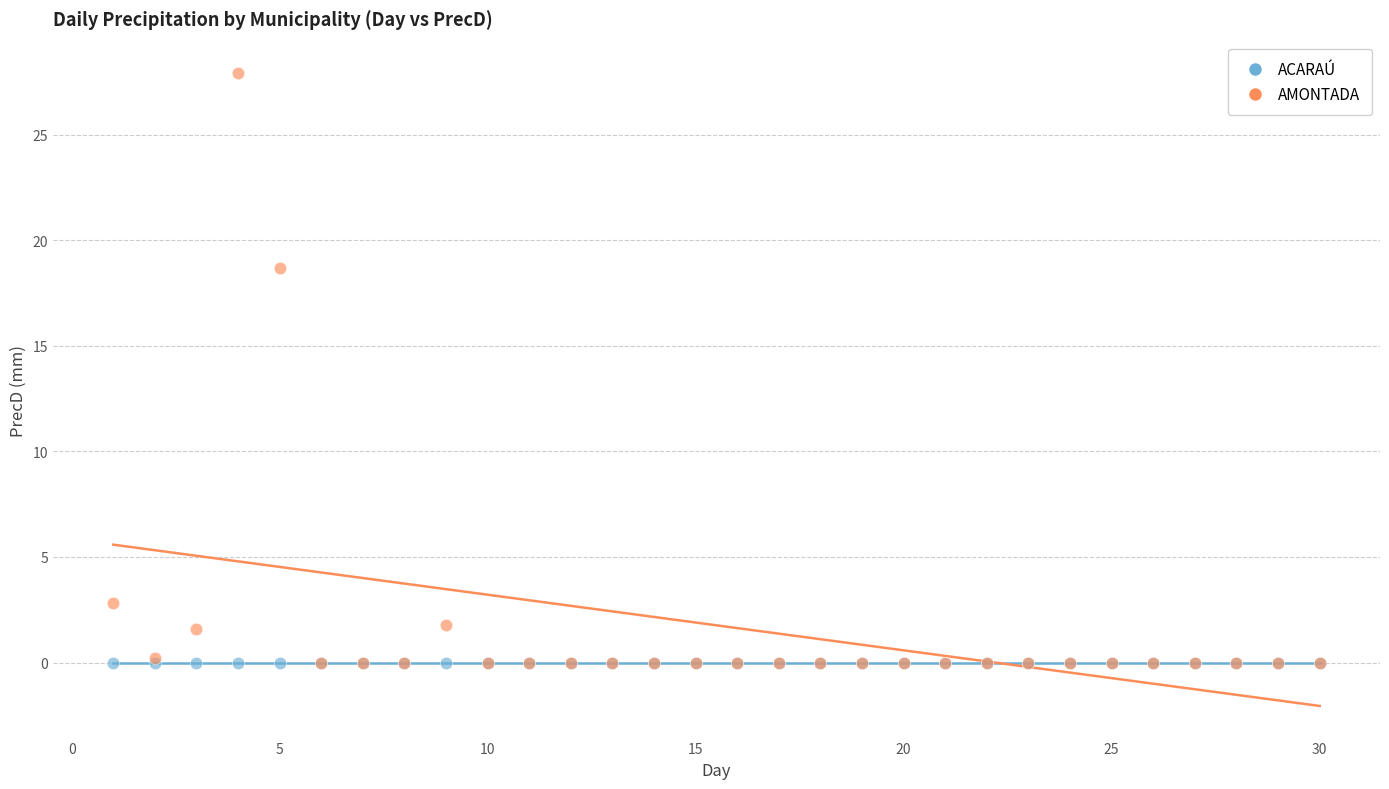

Across all series, what Y value is closest to 13?

18.7